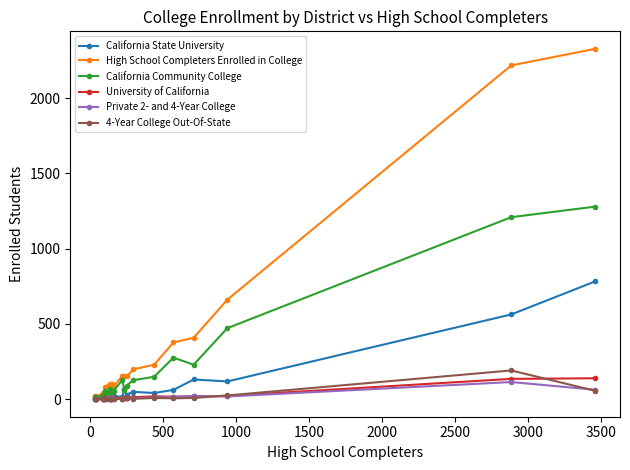

What is the difference between the maximum and minimum values in the 4-Year College Out-Of-State series?

191